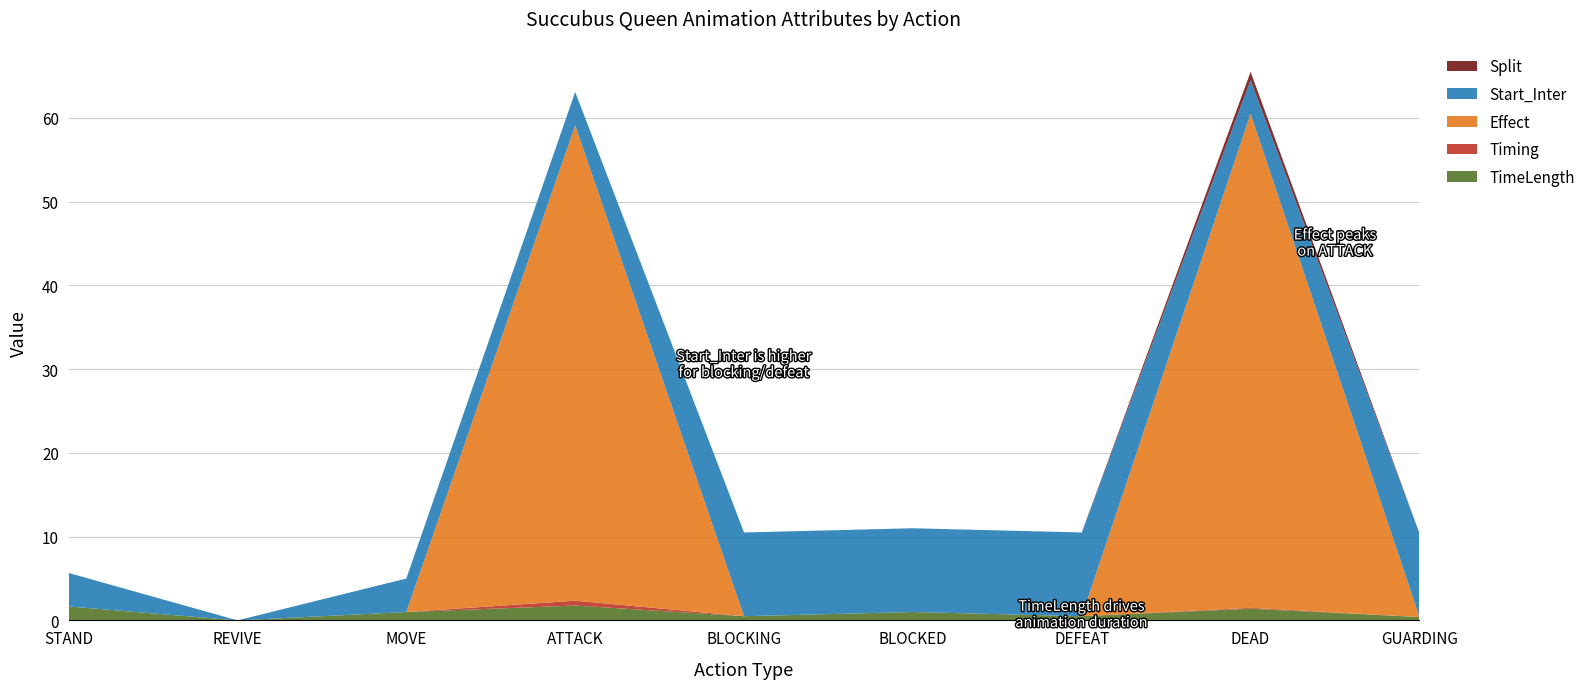

What is the maximum value shown in the chart?

59.0